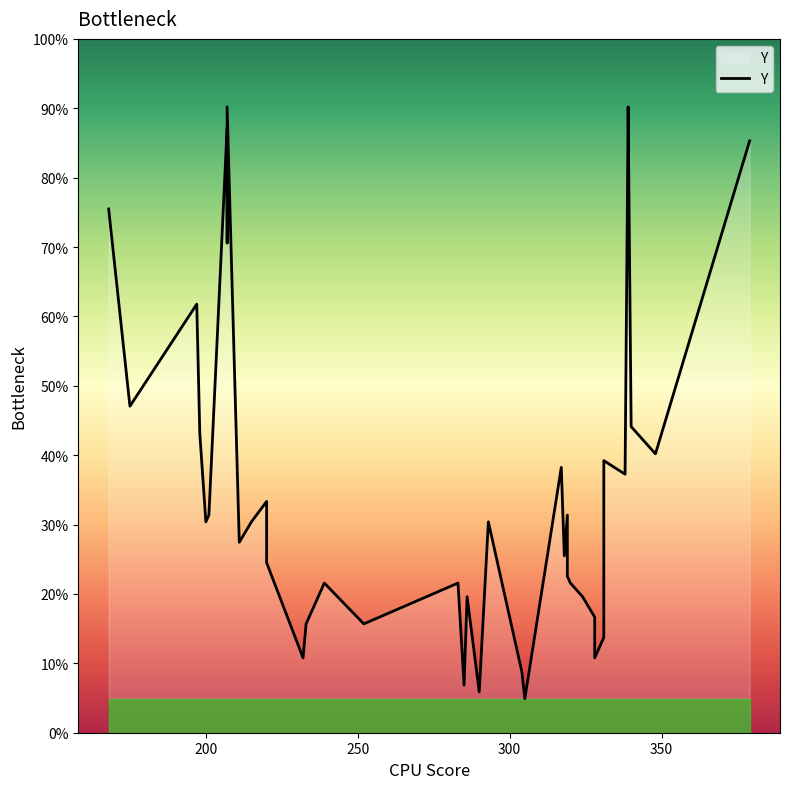

Count the number of categories in the chart.

40